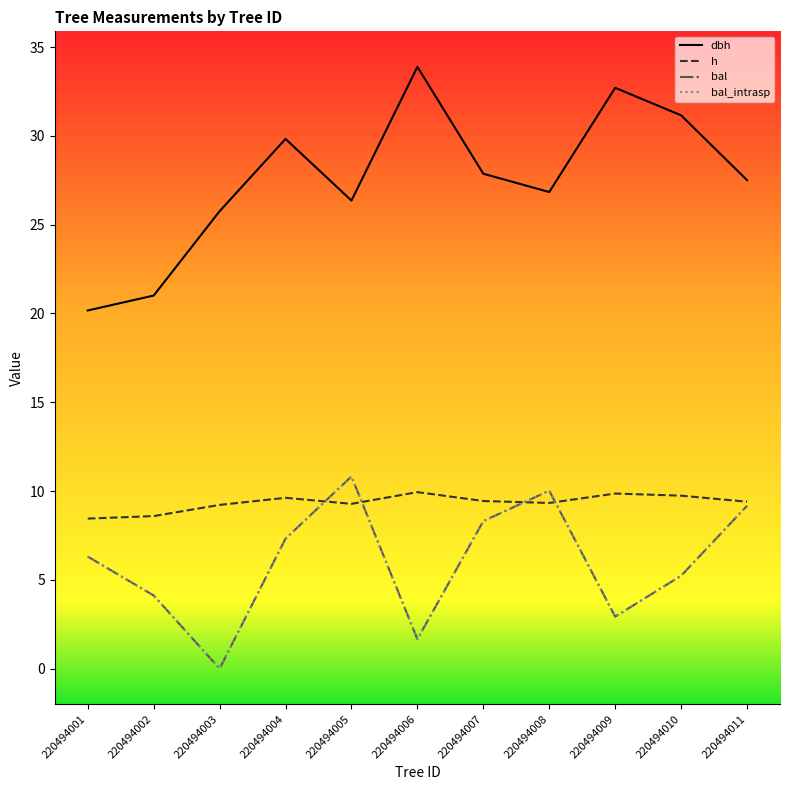

Does the chart have visible grid lines?

No